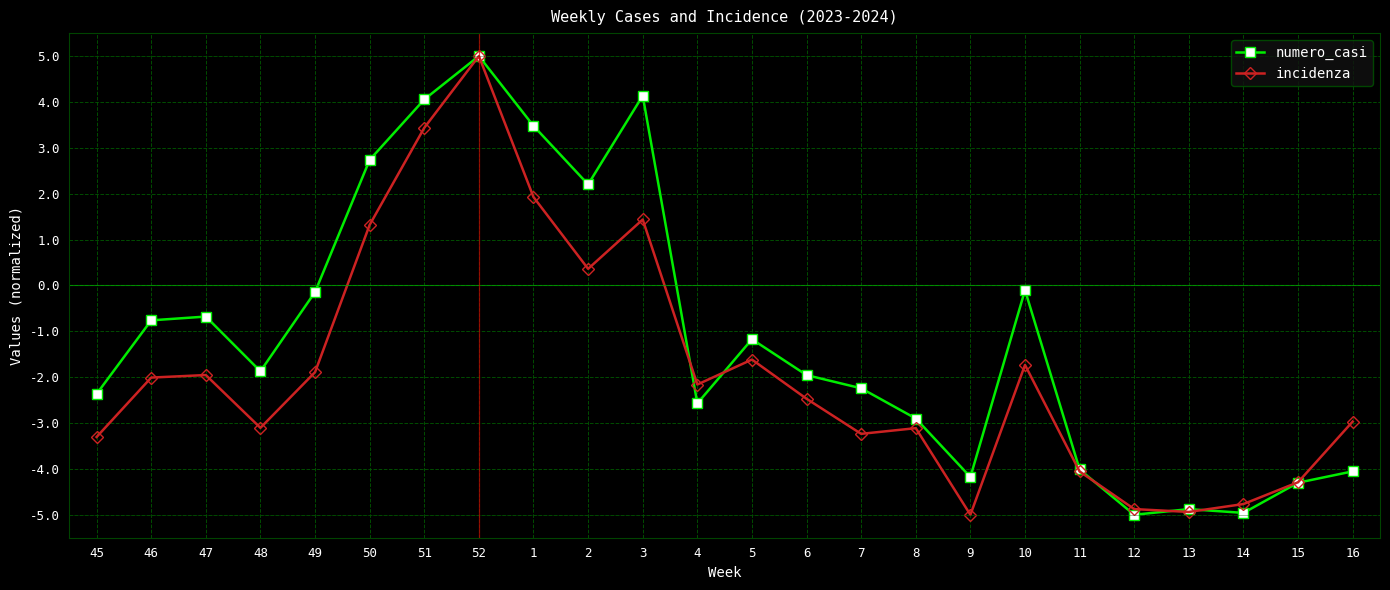

At which category is the sum across all series the highest?

52